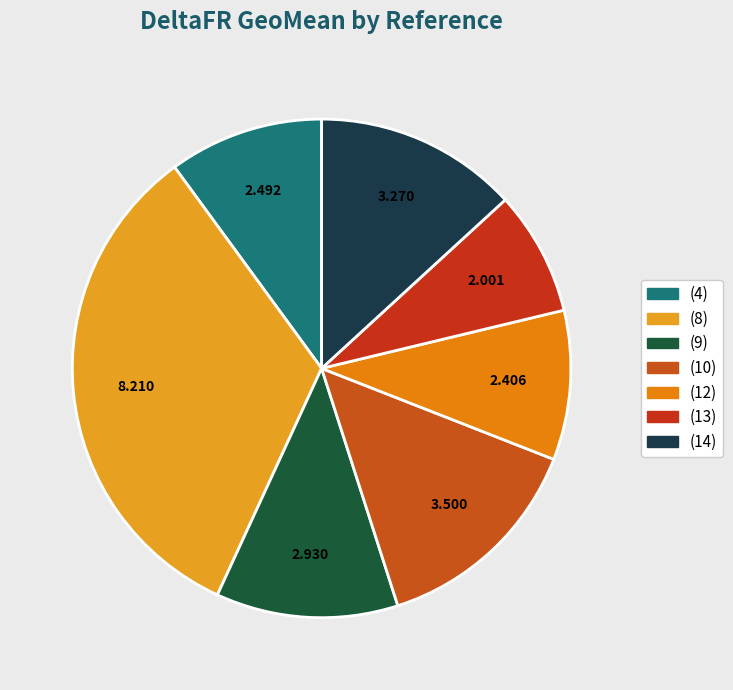

Rank the categories by value from highest to lowest.

(8), (10), (14), (9), (4), (12), (13)